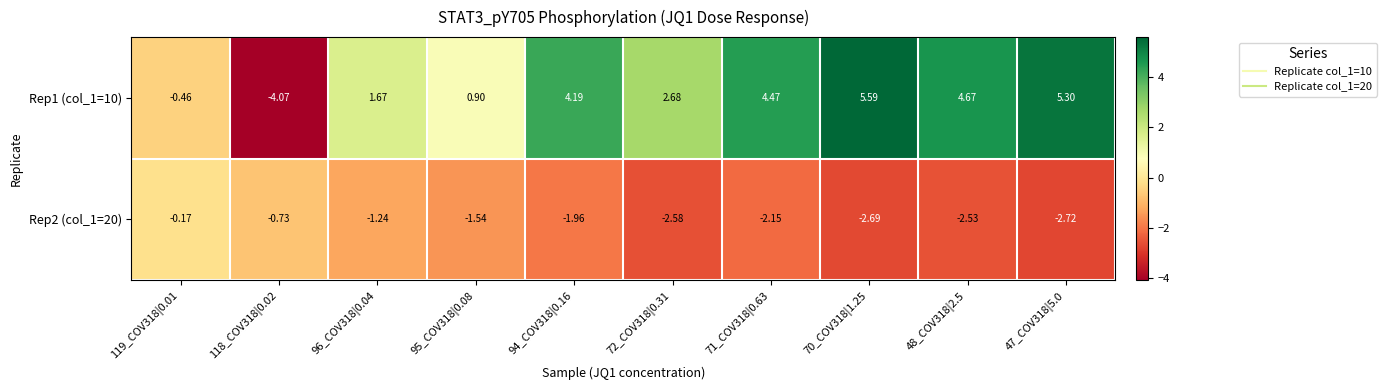

Is the value of Rep1 (col_1=10) at 119_COV318|0.01 greater than the value of Rep2 (col_1=20) at 118_COV318|0.02?

Yes